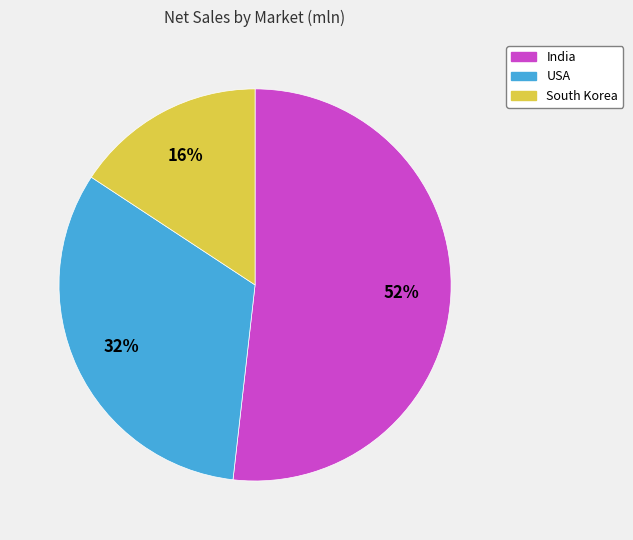

Rank the categories by value from highest to lowest.

India, USA, South Korea